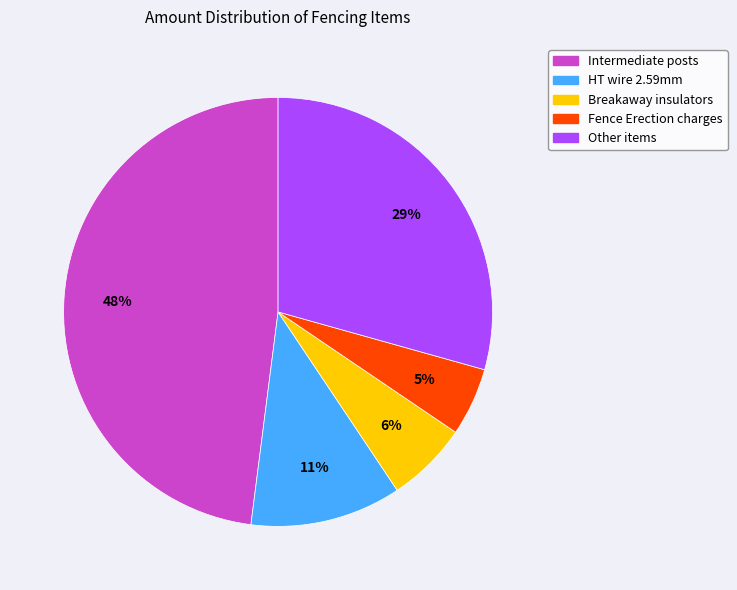

Does any single category account for the majority?

No